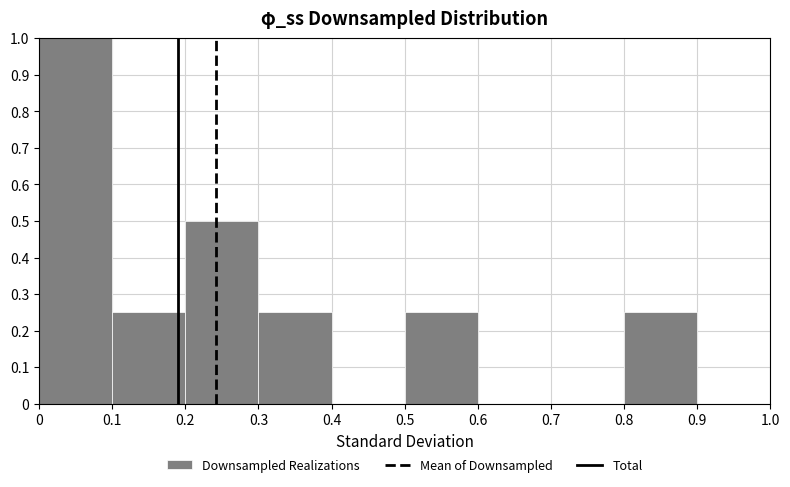

Reading left to right, list every bar in this chart as the range it spans on the x-axis followed by its height. The values are not printed on the chart, so give them approximately, as read against the axis.

0 to 0.1: 1.00
0.1 to 0.2: 0.25
0.2 to 0.3: 0.50
0.3 to 0.4: 0.25
0.4 to 0.5: 0
0.5 to 0.6: 0.25
0.6 to 0.7: 0
0.7 to 0.8: 0
0.8 to 0.9: 0.25
0.9 to 1.0: 0